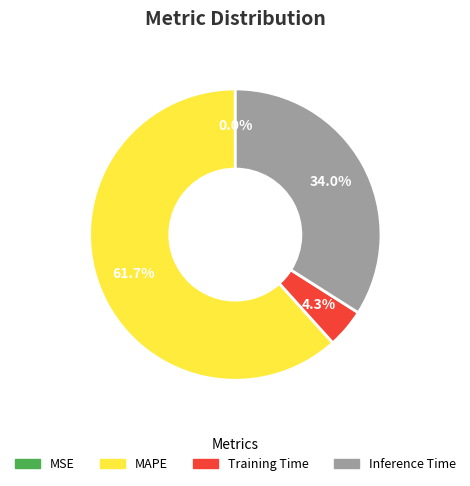

Is there a majority slice in this chart?

Yes